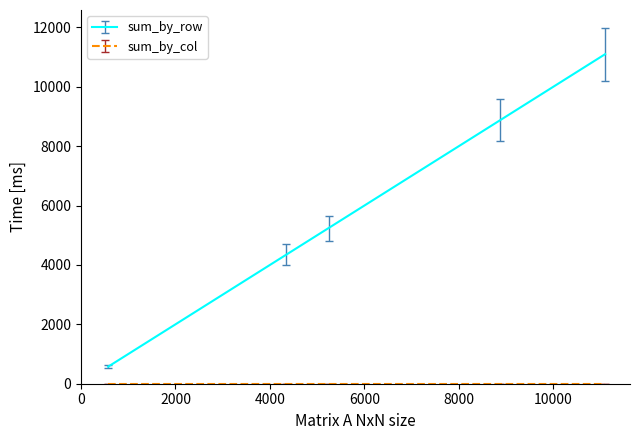

What is the maximum value shown in the chart?

11098